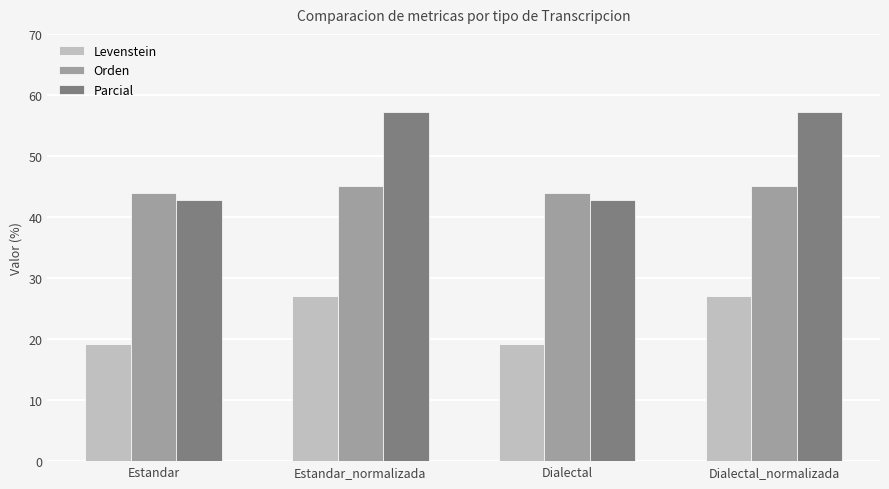

Reading left to right, what are all the values shown in this chart?

Levenstein: 19.2	27.0	19.2	27.0
Orden: 43.9	45.0	43.9	45.0
Parcial: 42.9	57.1	42.9	57.1